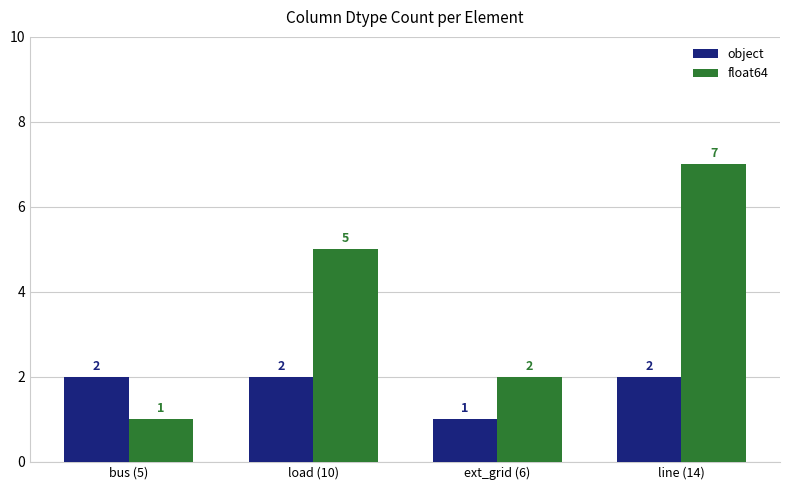

Which category has the lowest value in the object series?

ext_grid (6)